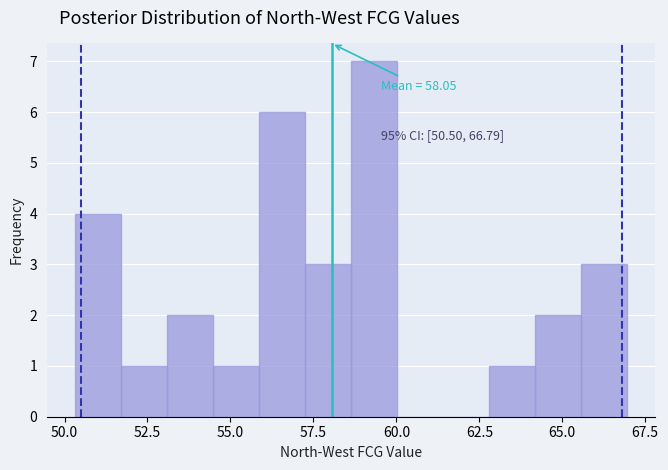

Around what value on the x-axis is the tallest bar? Give the approximate position of its centre, as read against the axis.

59.5